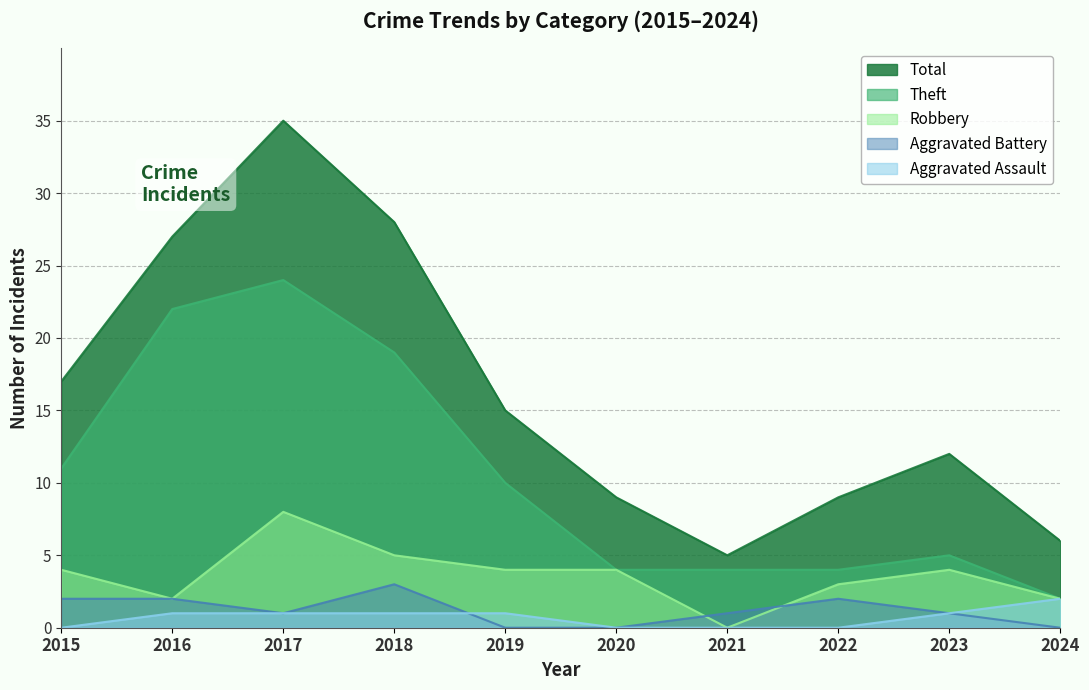

Reading left to right, transcribe all the data shown in this chart.

Robbery: 4	2	8	5	4	4	0	3	4	2
Theft: 11	22	24	19	10	4	4	4	5	2
Aggravated Battery: 2	2	1	3	0	0	1	2	1	0
Aggravated Assault: 0	1	1	1	1	0	0	0	1	2
Total: 17	27	35	28	15	9	5	9	12	6